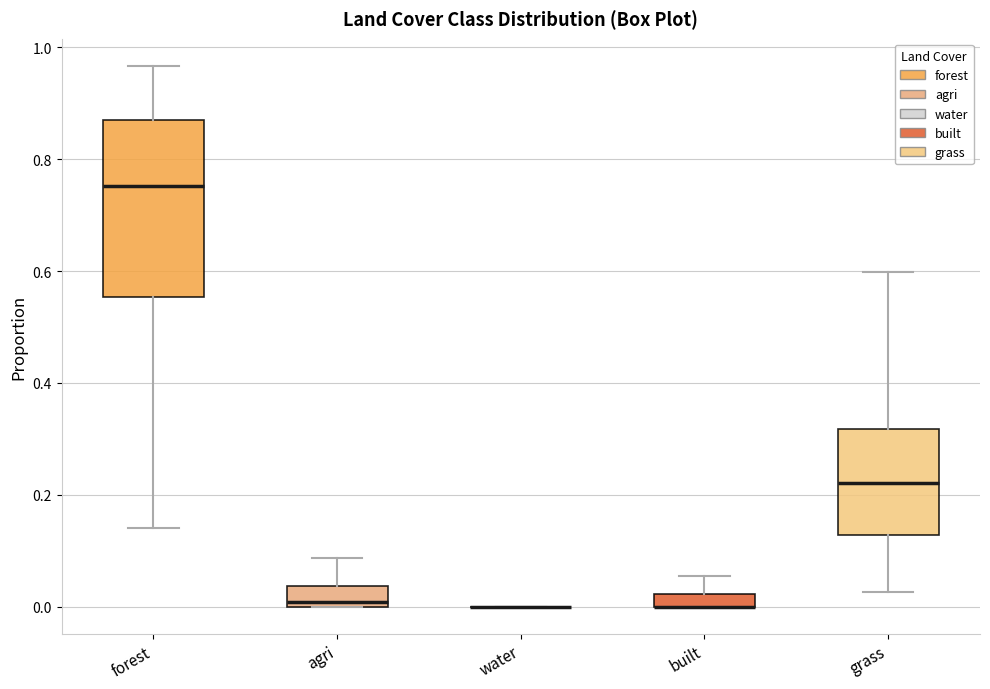

Which box is the tallest, from its lower edge to its upper edge?

forest